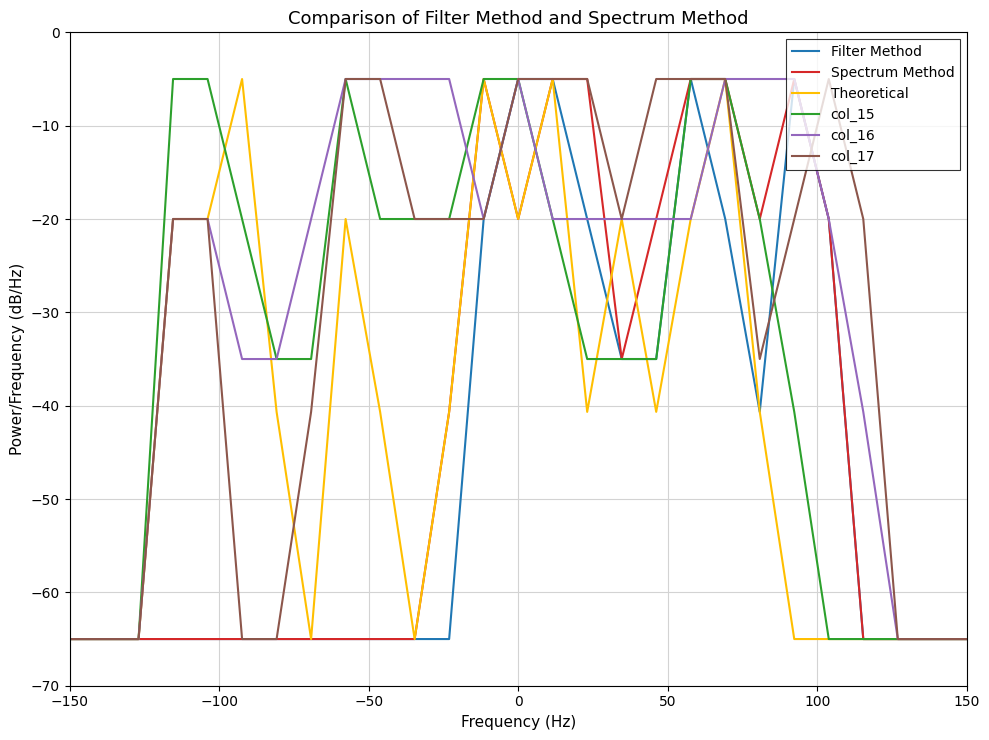

What is the lowest value of the Theoretical series?

-65.0